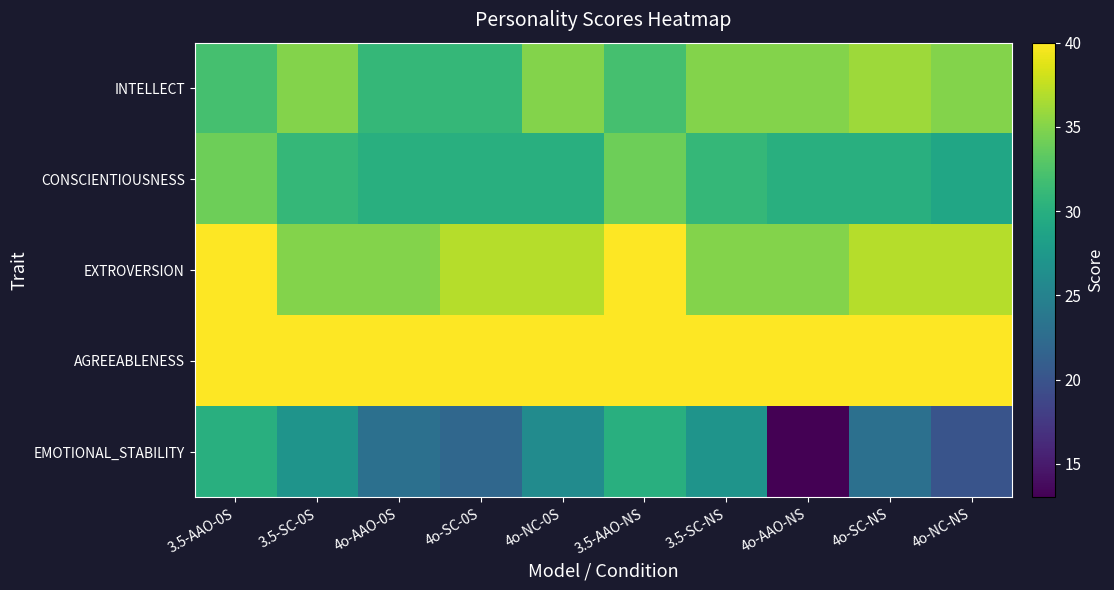

At 3.5-AAO-NS, list the series in order from largest to smallest.

EXTROVERSION, AGREEABLENESS, CONSCIENTIOUSNESS, INTELLECT, EMOTIONAL_STABILITY